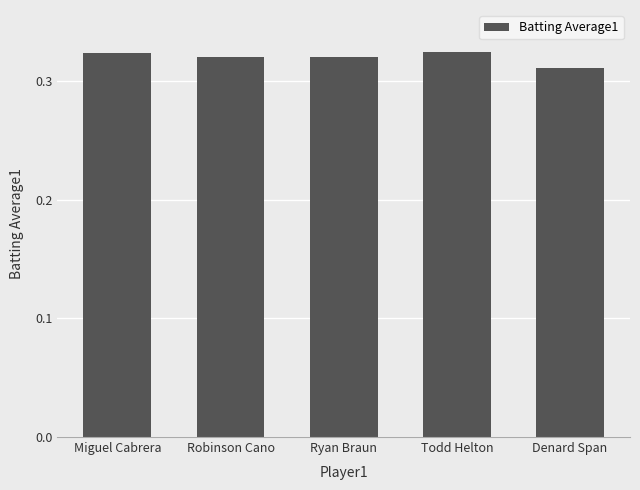

Which label corresponds to the smallest value in the chart?

Denard Span